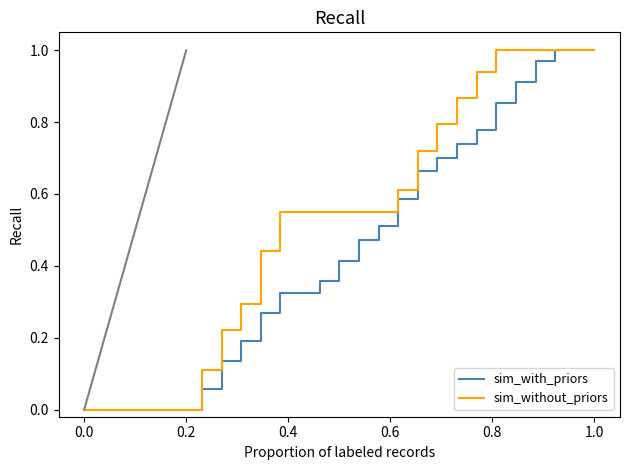

Which series has the largest total across all categories?

sim_without_priors